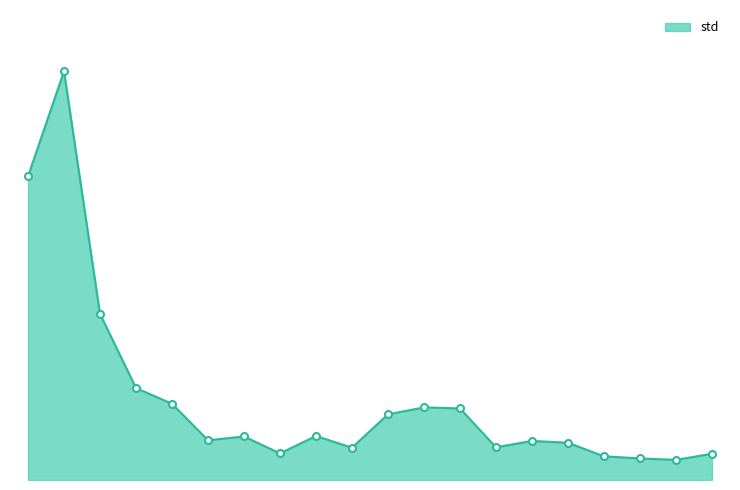

Does the chart have visible grid lines?

No